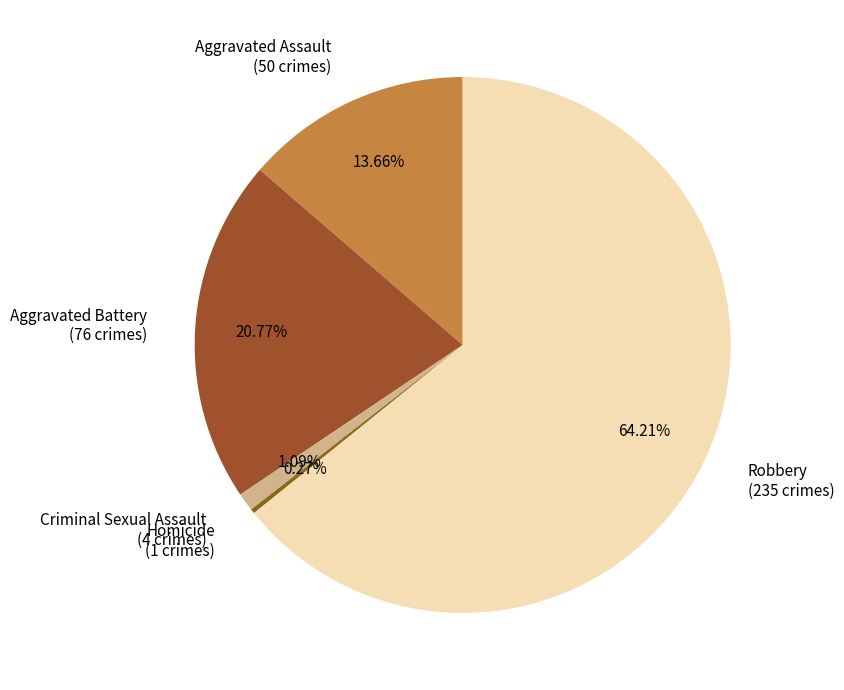

To the nearest percent, what portion does Aggravated Assault represent?

14%